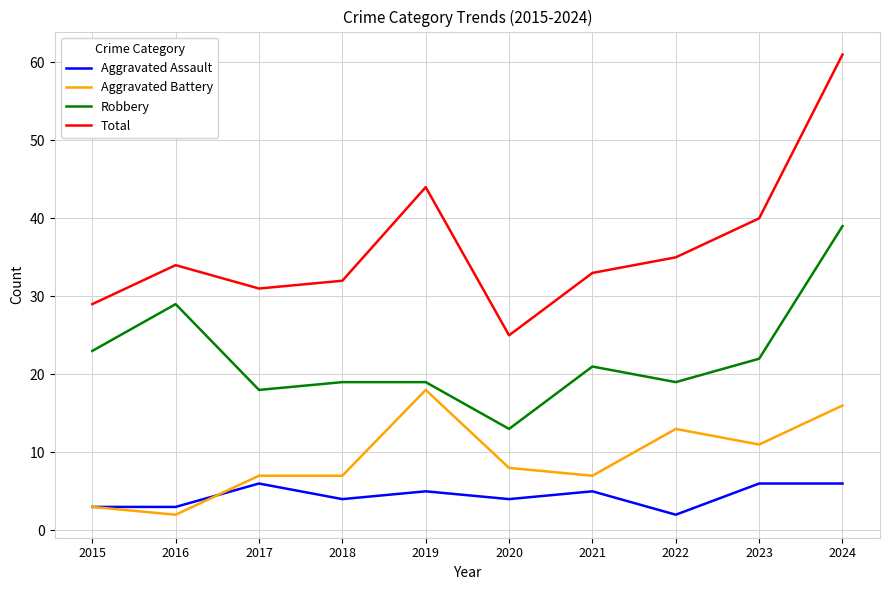

True or false: Aggravated Assault and Total cross at least once.

False